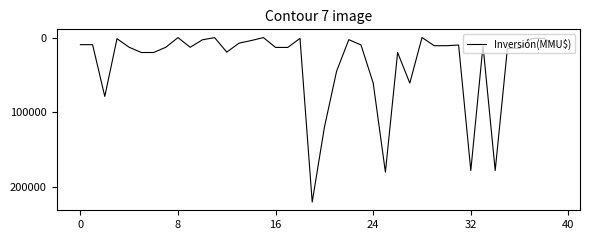

What is the difference between the maximum and minimum values?

220000